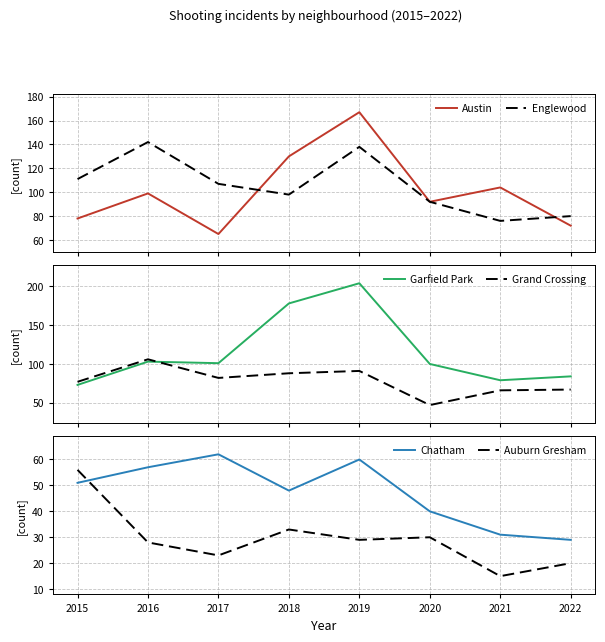

What is the value of the Chatham point at the 8th from the left?

29